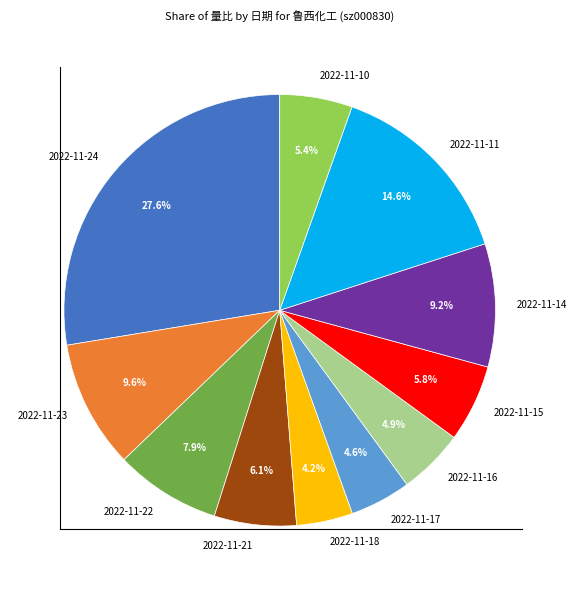

Does 2022-11-22 account for over 50% of the chart?

No